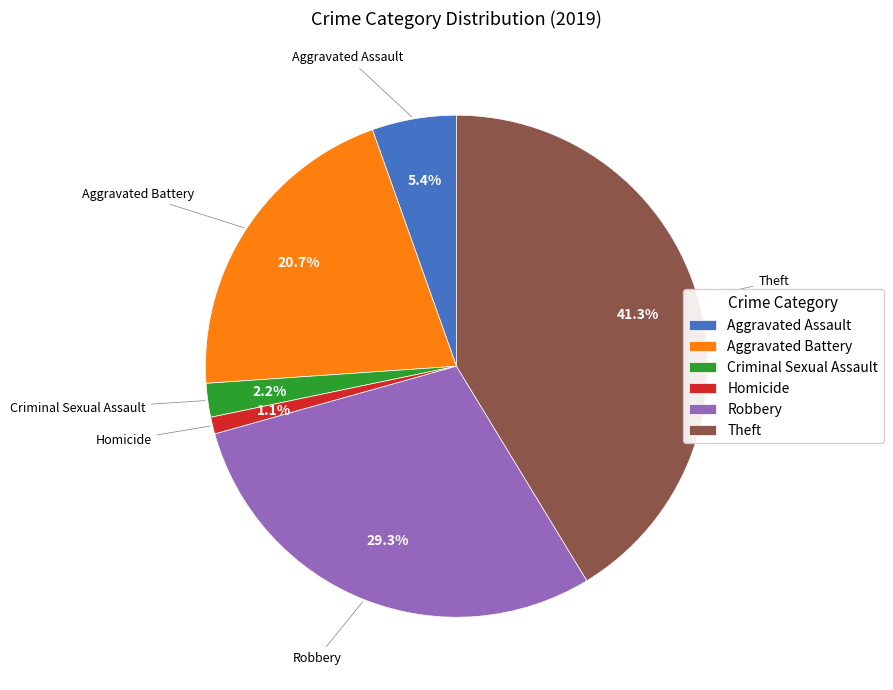

How many slices are in this pie chart?

6